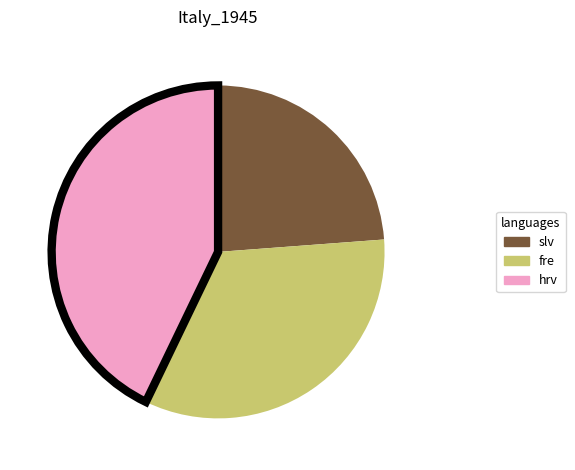

Does any single category account for the majority?

No